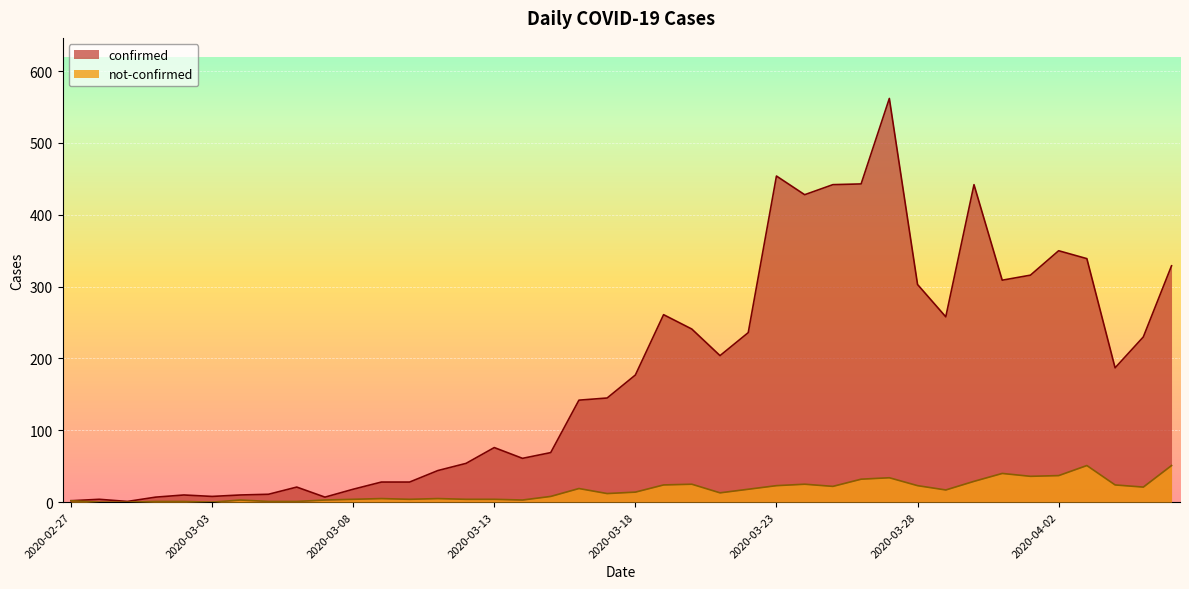

List the series in order of their peak value, lowest first.

not-confirmed, confirmed